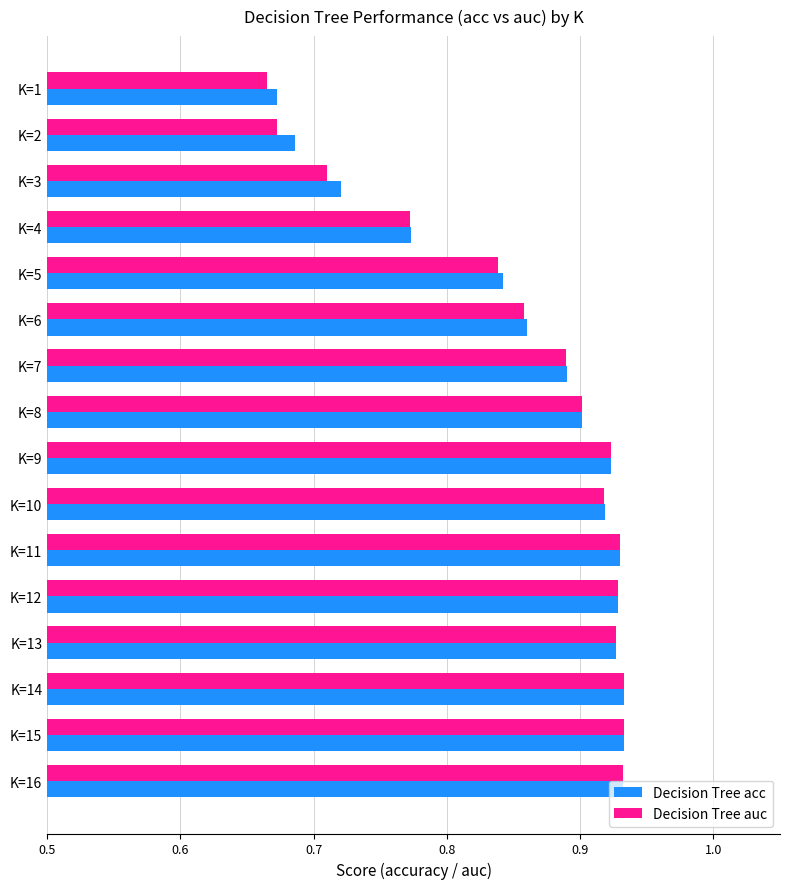

What is the sum of all Decision Tree auc values?

13.7